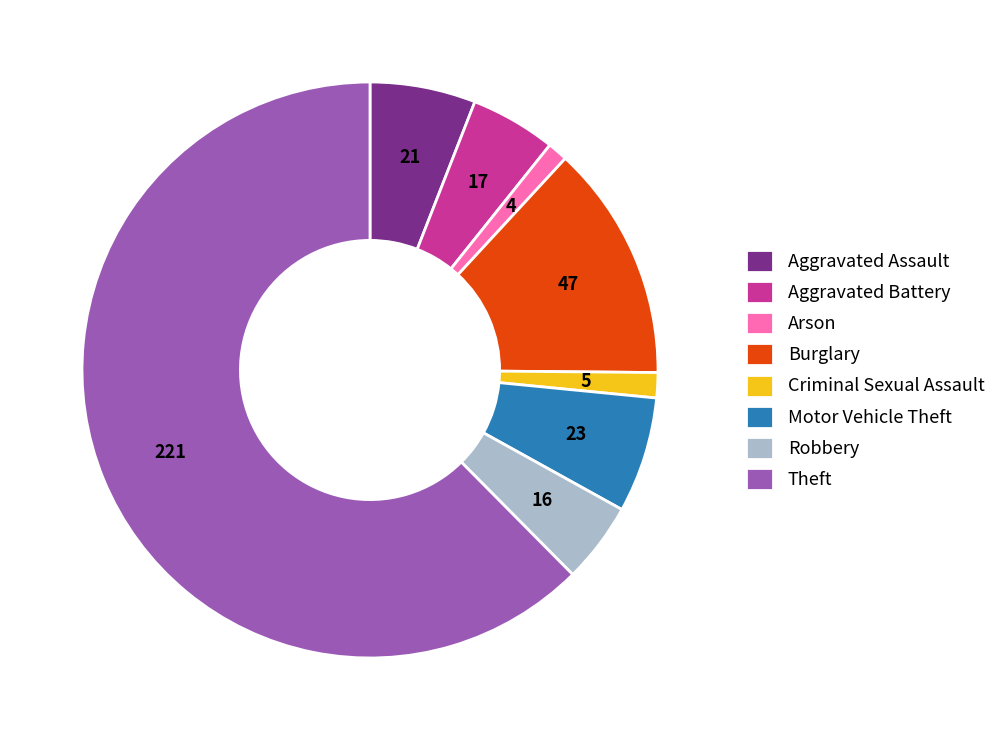

True or false: Aggravated Battery accounts for 5% of the total.

True